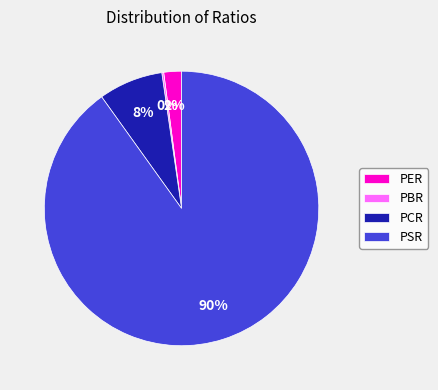

To the nearest percent, what is the difference between the largest and smallest slice percentages?

90%